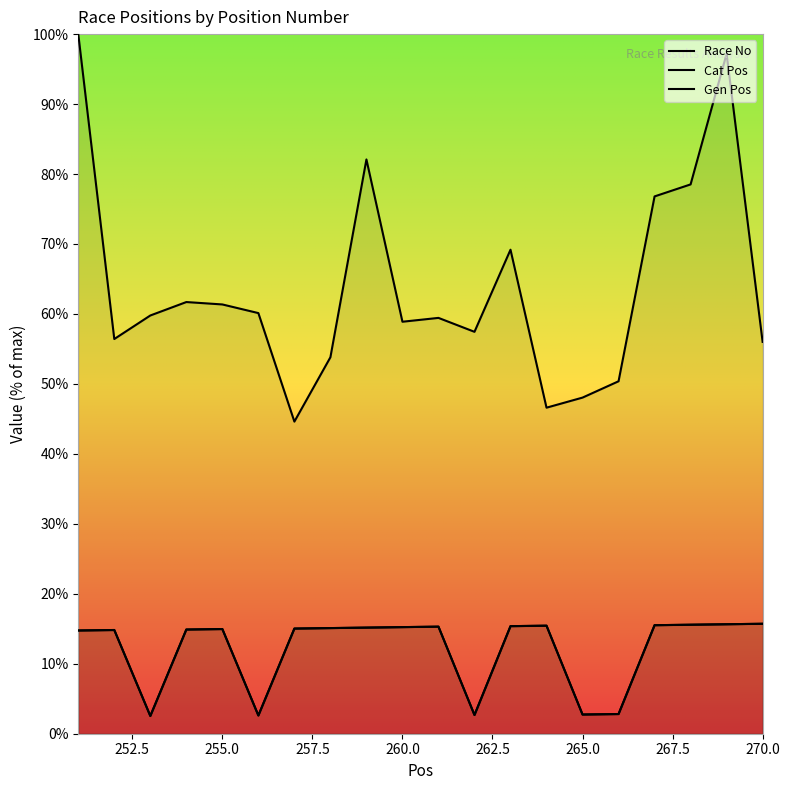

Which series changed the most between 260 and 270?

Race No